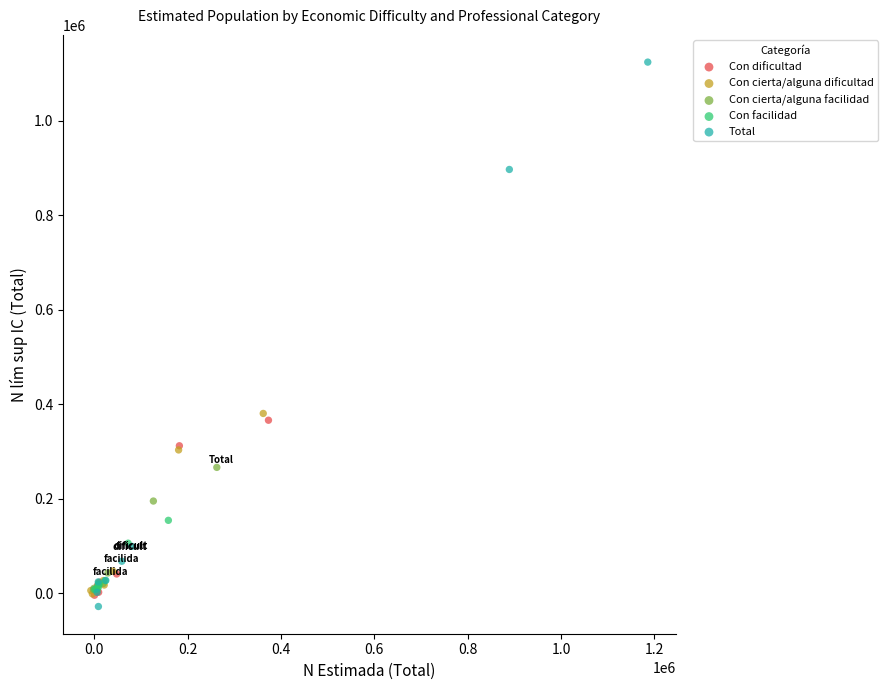

Which series reaches the minimum Y coordinate?

Total